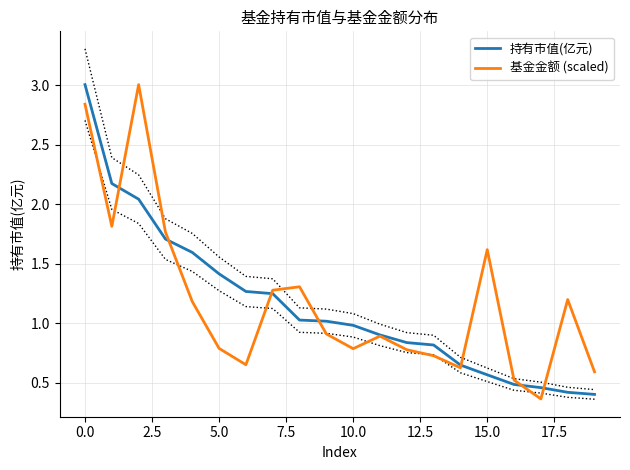

List the series in order of their overall mean, lowest first.

持有市值(亿元), 基金金额 (scaled)